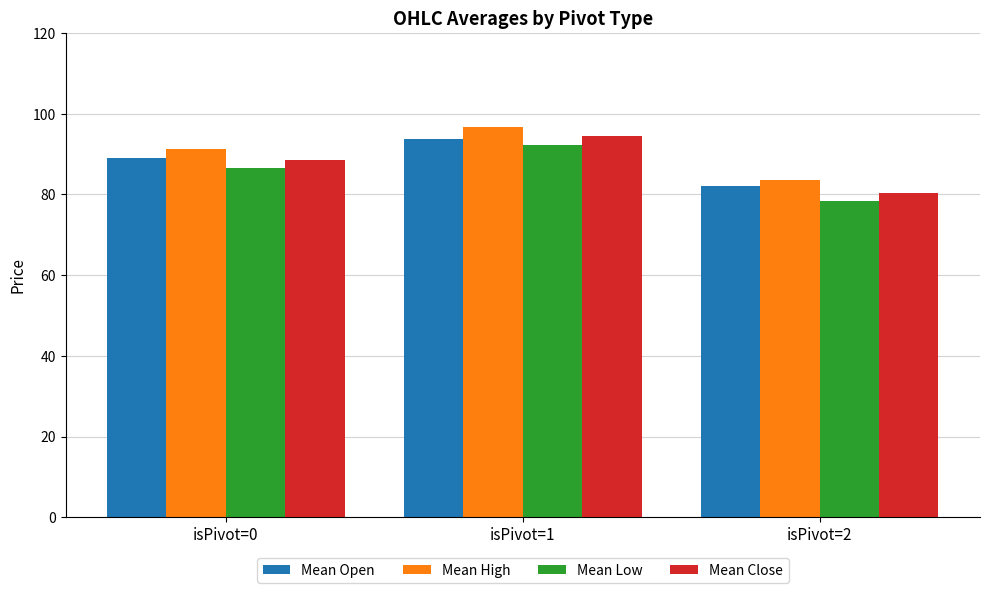

Is the value of Mean Low at isPivot=0 greater than the value of Mean High at isPivot=1?

No